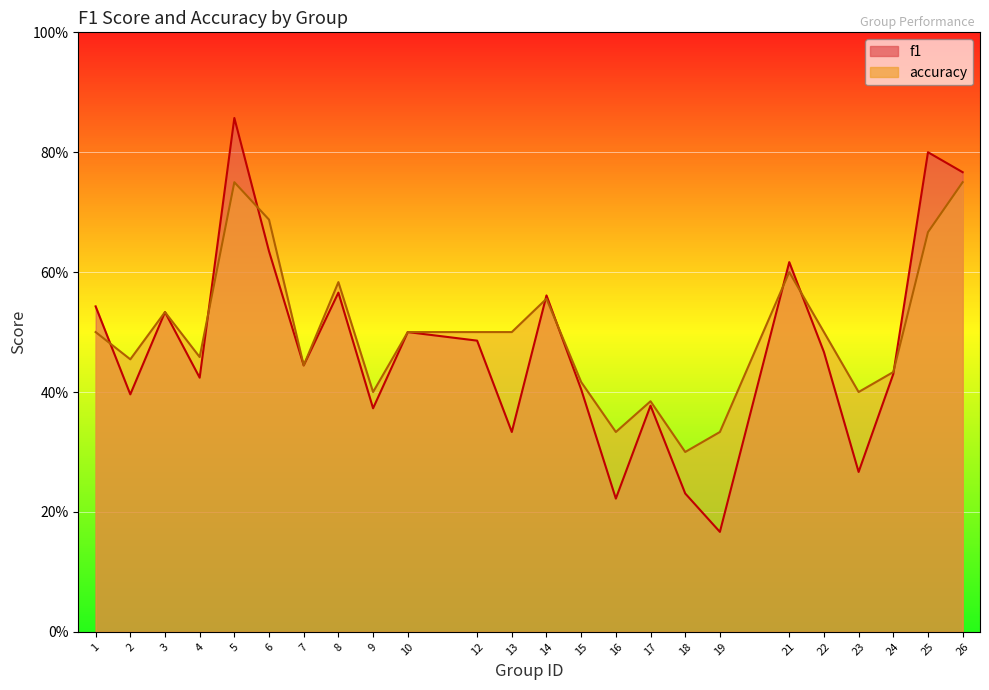

List the labels in order of accuracy value, largest first.

5, 26, 6, 25, 21, 8, 14, 3, 1, 10, 12, 13, 22, 4, 2, 7, 24, 15, 9, 23, 17, 16, 19, 18